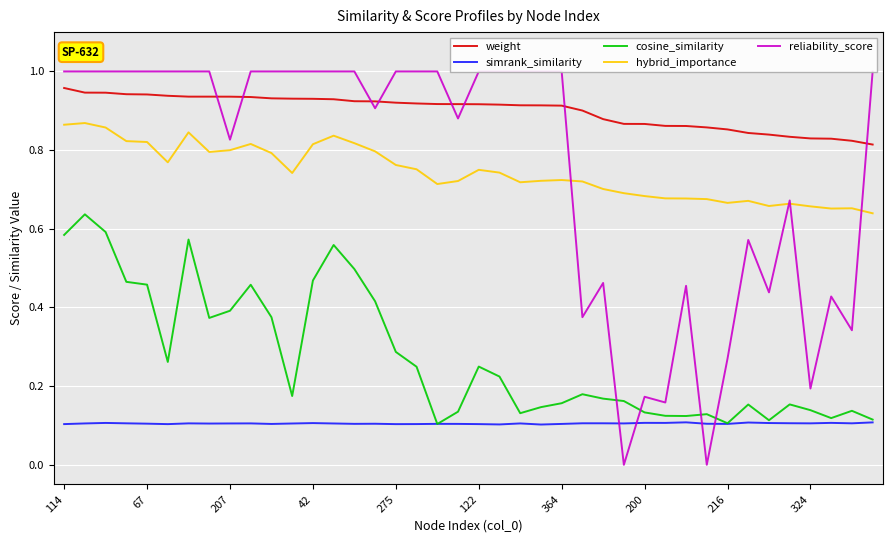

What is the average value of the reliability_score series?

0.8